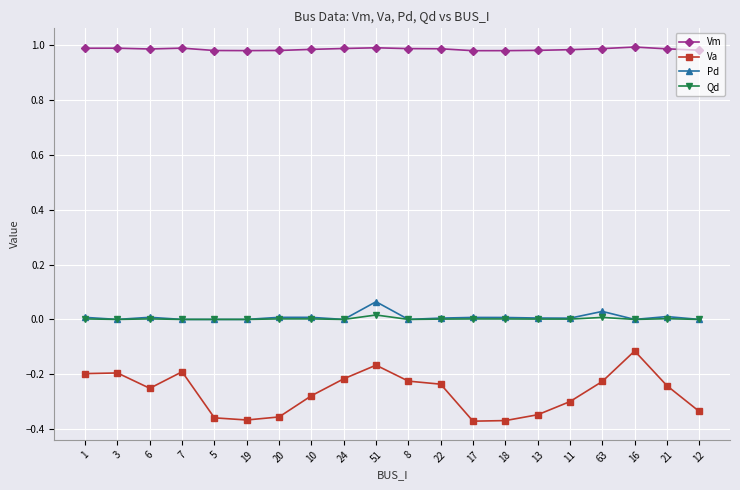

What is the label of the 15th point from the left?

13